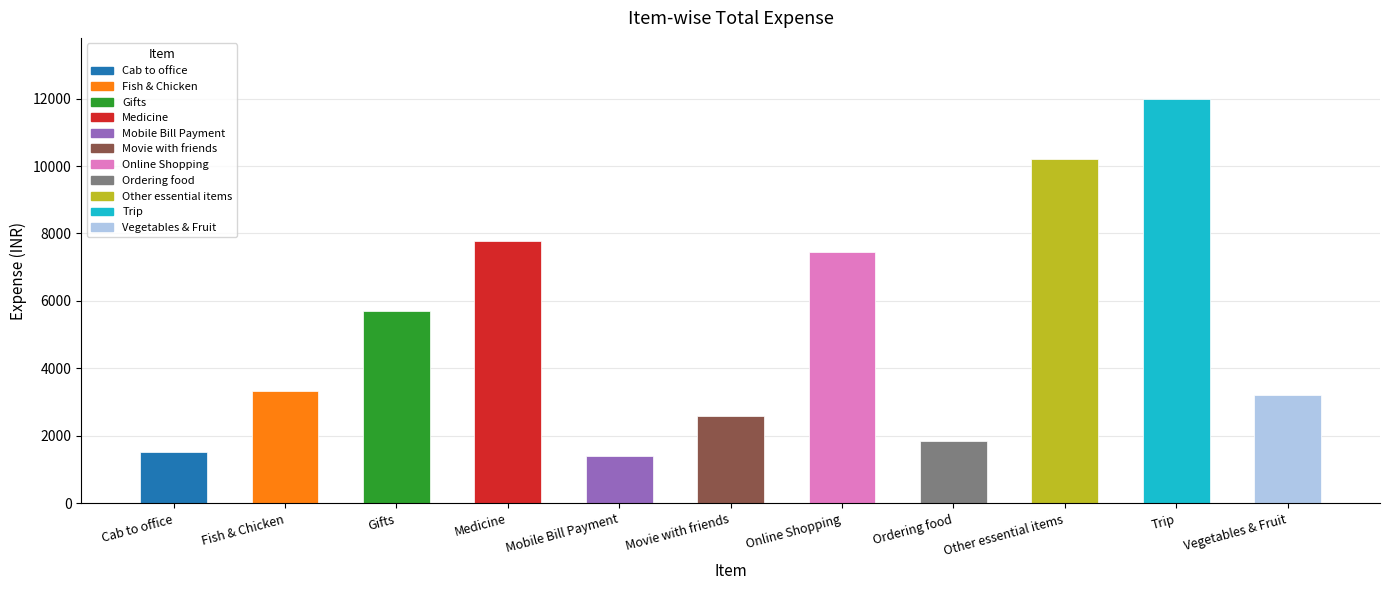

What is the change in value from Cab to office to Trip?

+10489.1